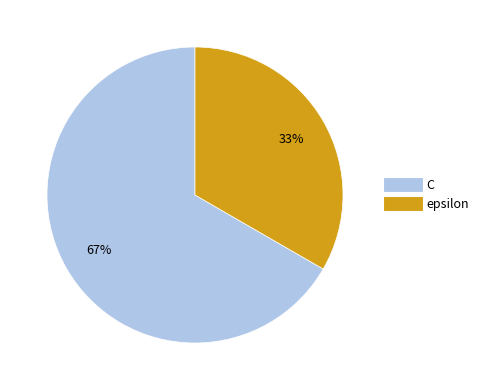

To the nearest percent, what percentage of the pie is C?

67%